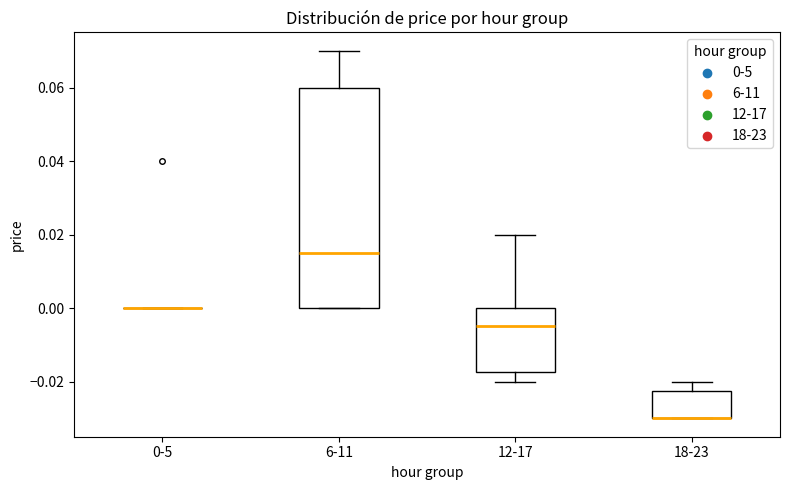

Which box is the tallest, from its lower edge to its upper edge?

6-11